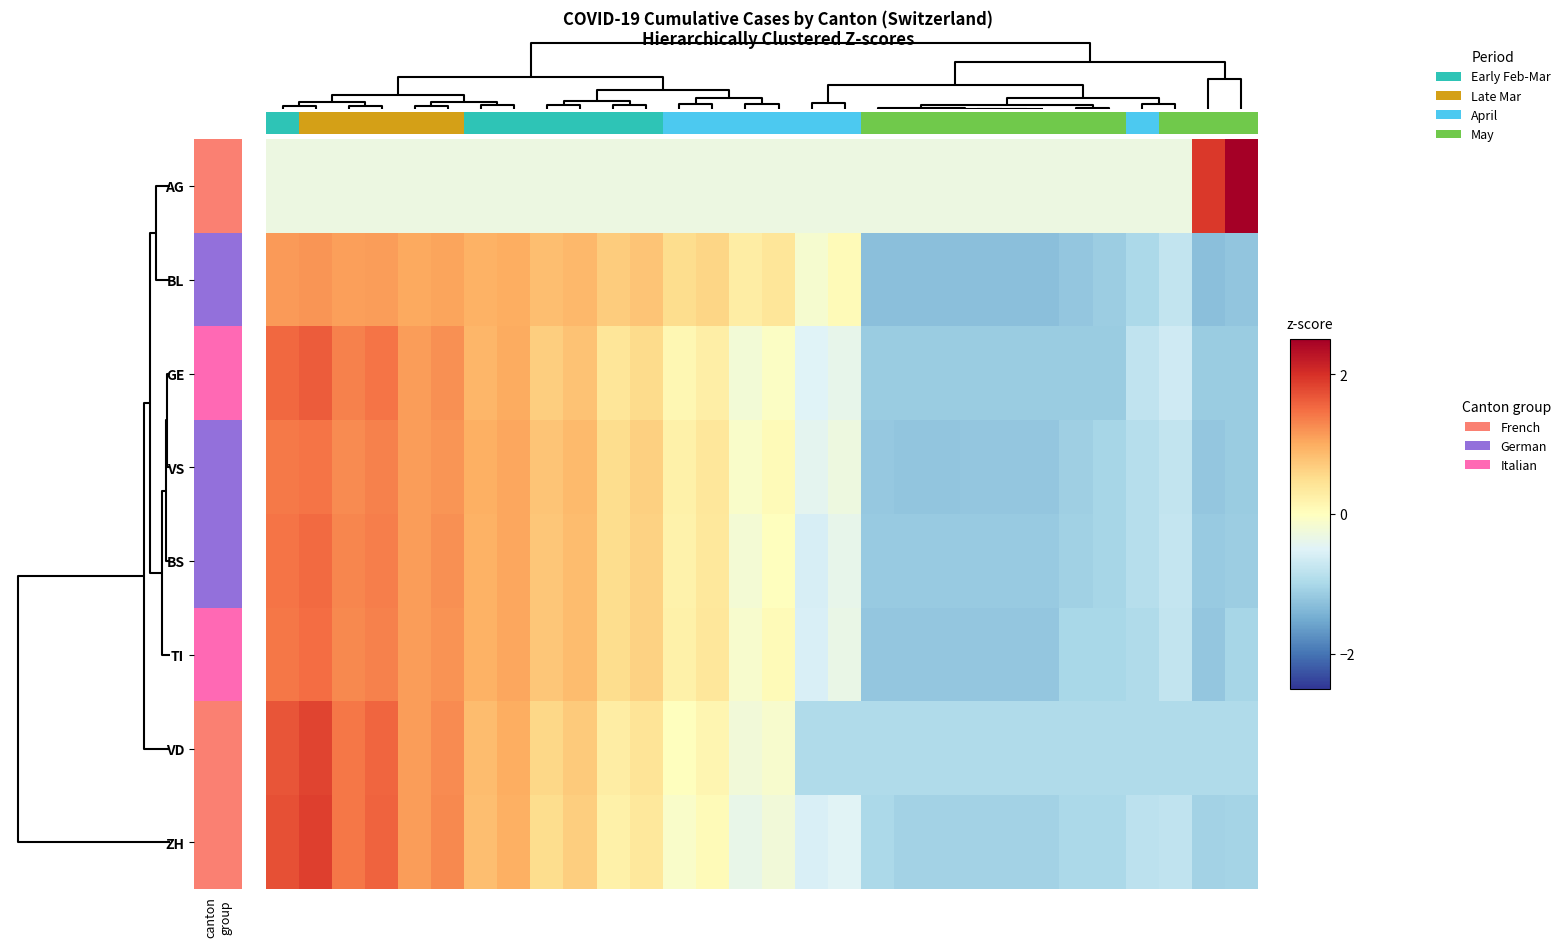

Count the number of categories in the chart.

30